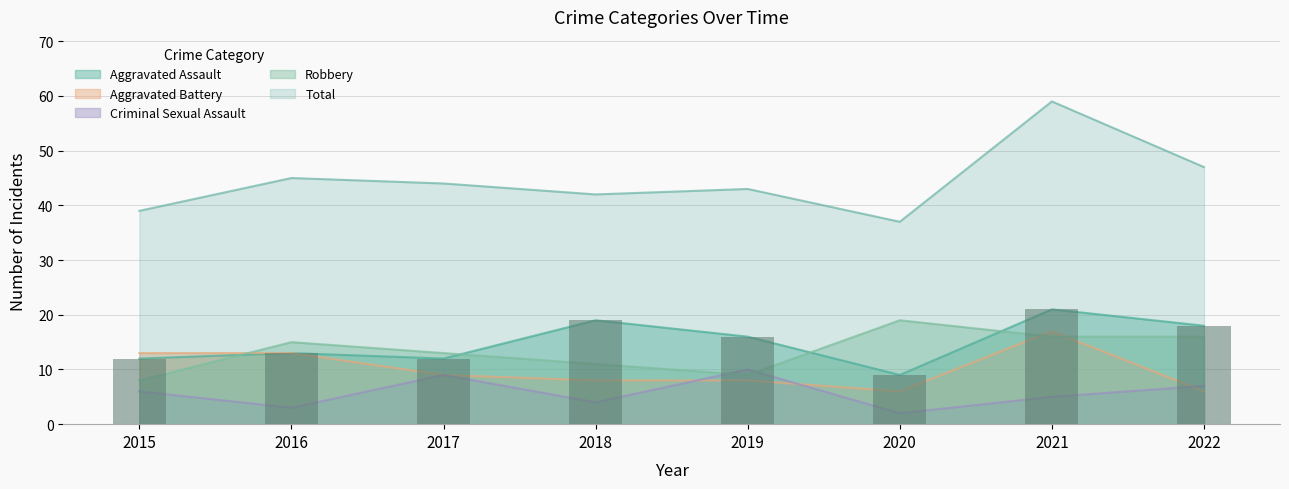

Rank the series by their maximum value, from highest to lowest.

Total, Aggravated Assault, Robbery, Aggravated Battery, Criminal Sexual Assault